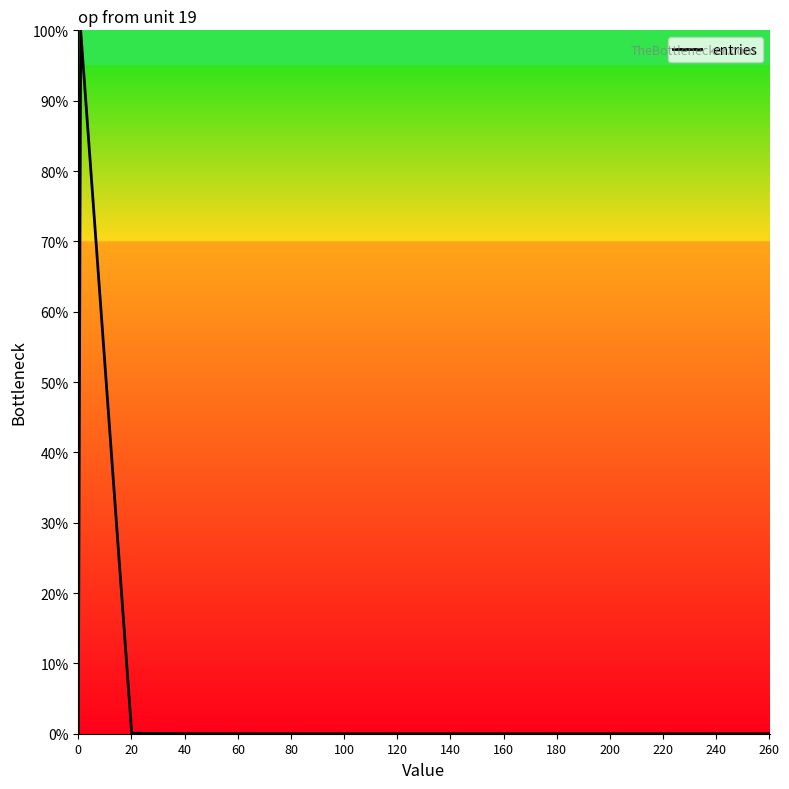

What is the difference between the maximum and minimum values?

100.0